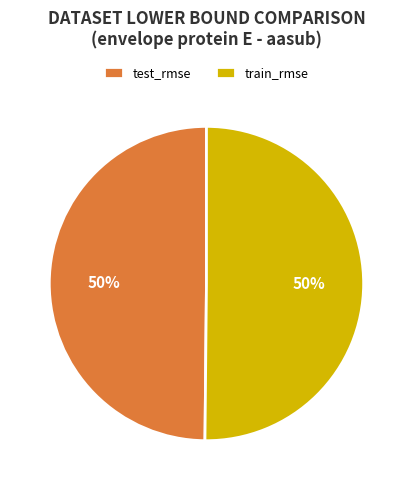

To the nearest percent, what portion does test_rmse represent?

50%